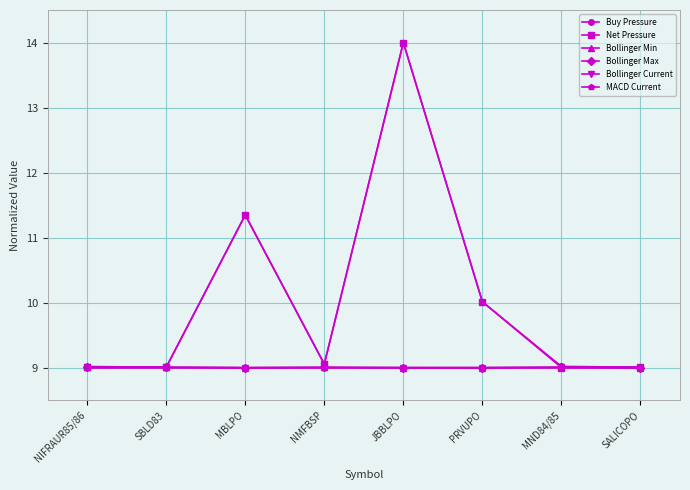

The Net Pressure series shows 9.0 at SBLD83. True or false?

True